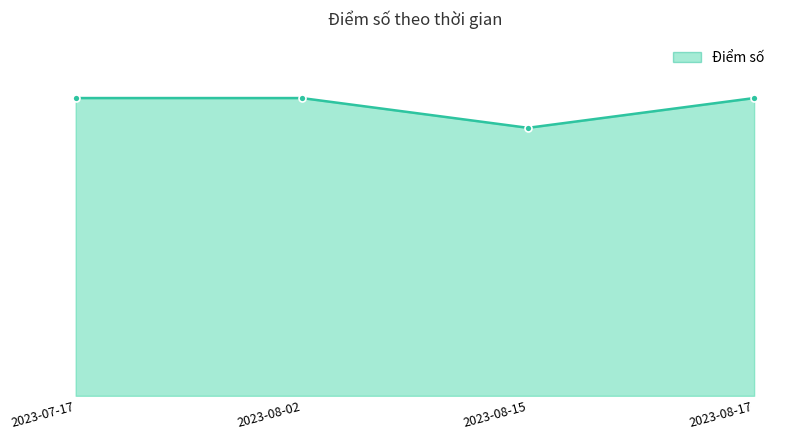

List the labels in order of value, smallest first.

2023-08-15, 2023-07-17, 2023-08-02, 2023-08-17